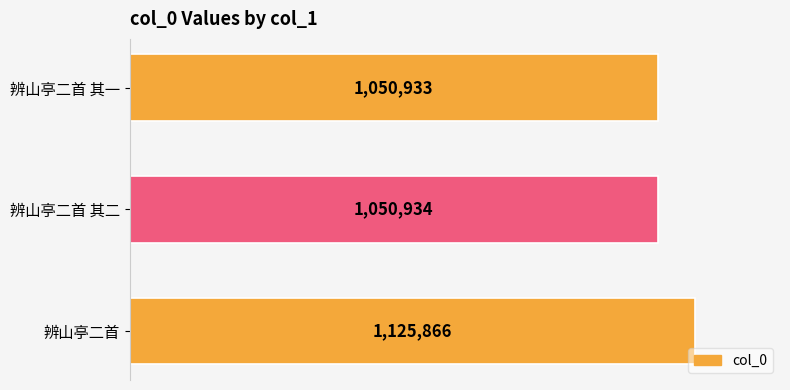

Does the chart contain stacked bars?

No